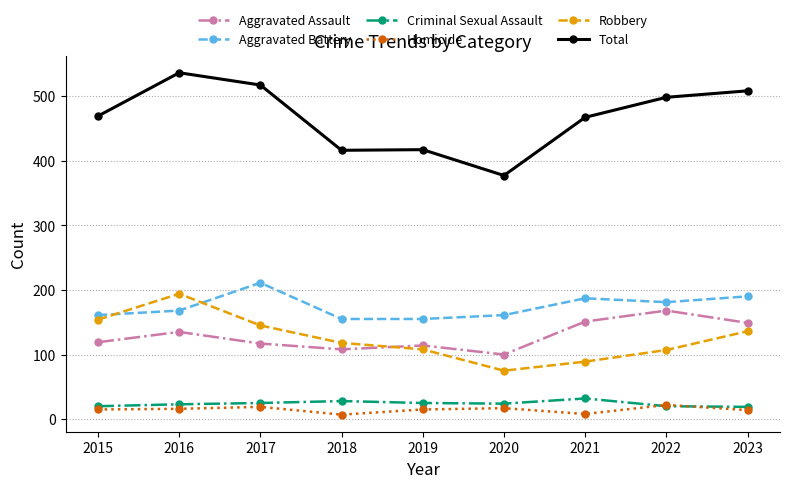

True or false: Aggravated Battery and Aggravated Assault cross at least once.

False